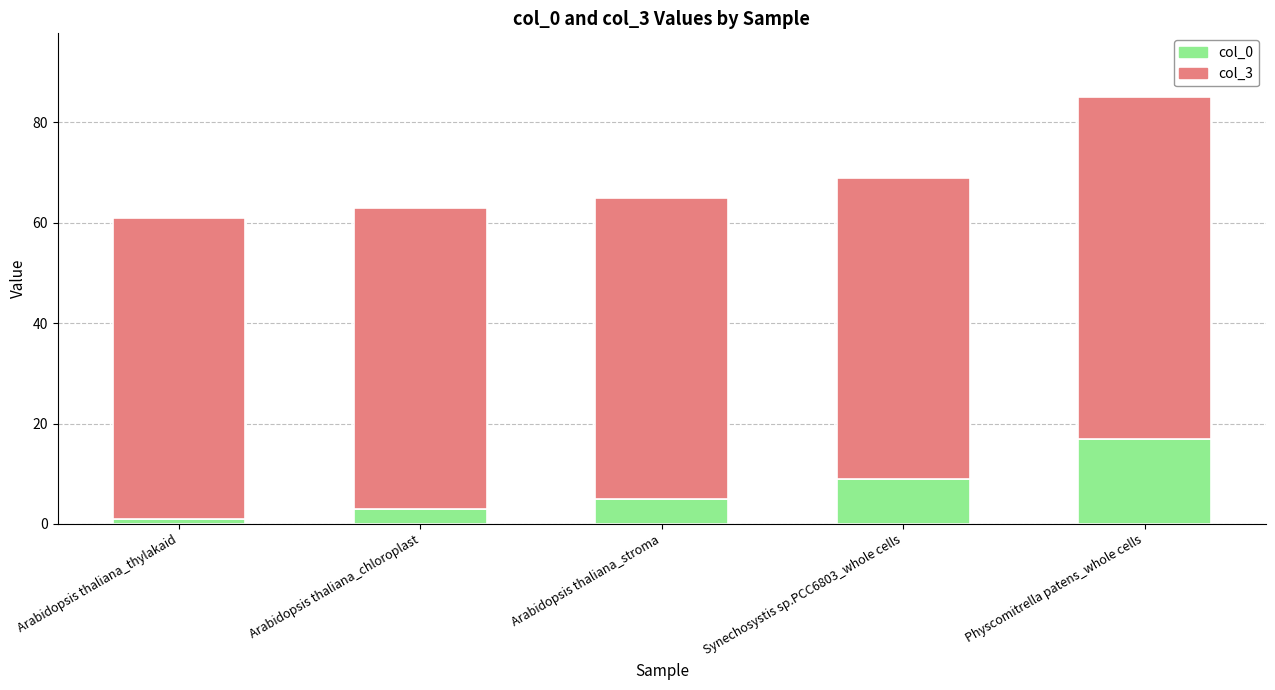

What value does the col_0 series have at Synechosystis sp.PCC6803_whole cells?

9